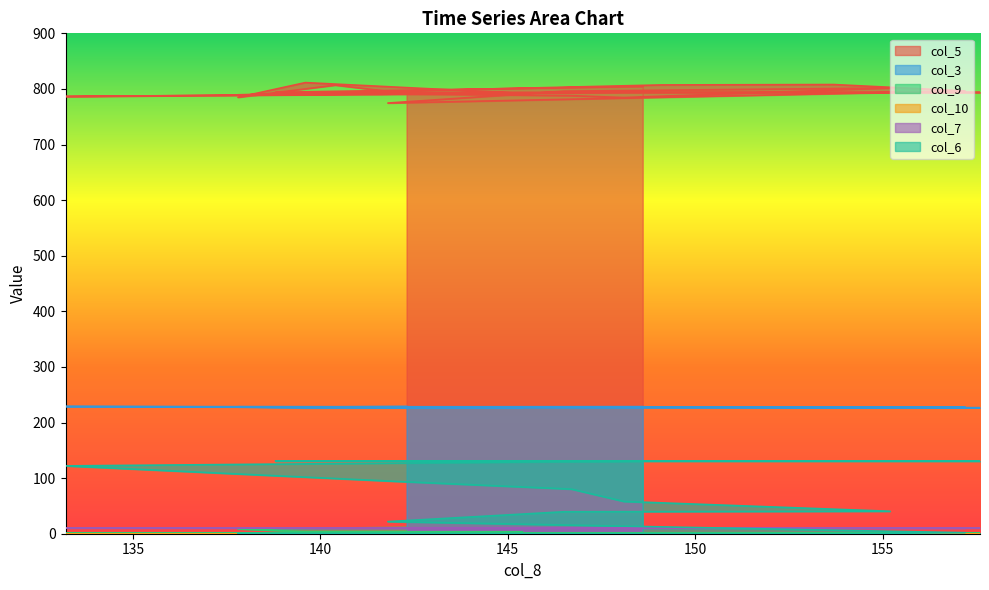

At which label does col_9 first exceed 1?

133.2